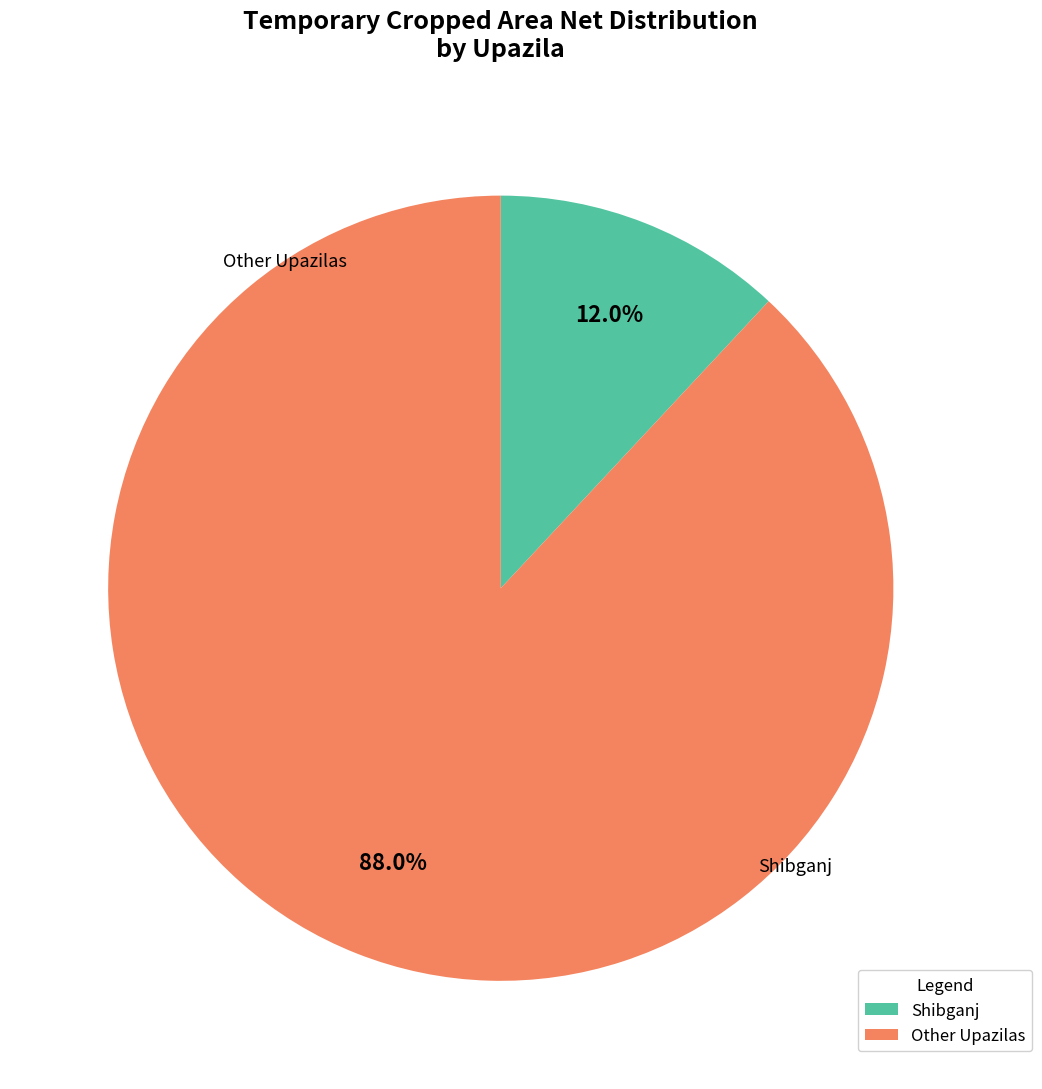

Does any single category account for the majority?

Yes